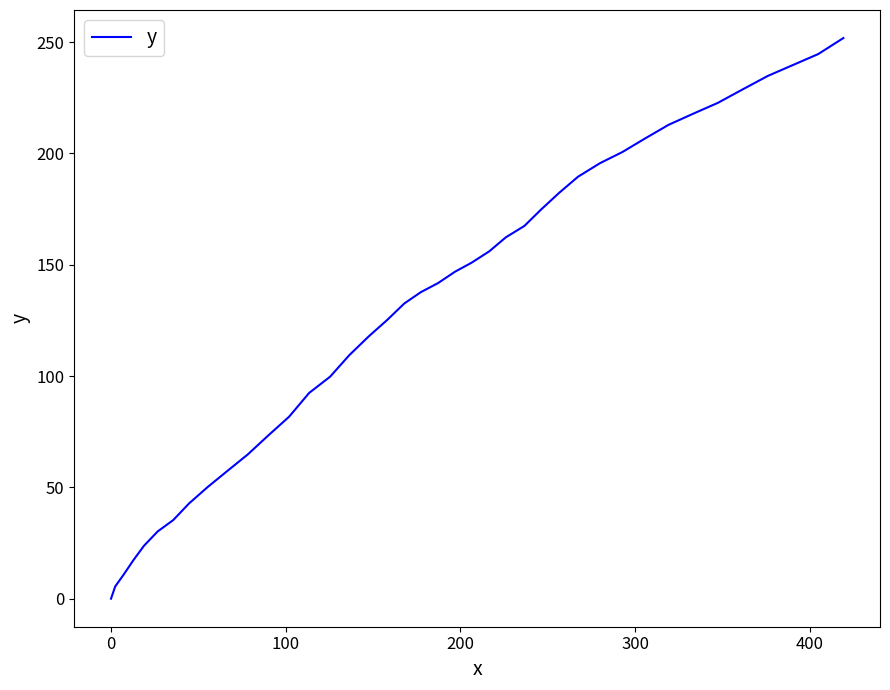

What is the maximum value shown in the chart?

251.8